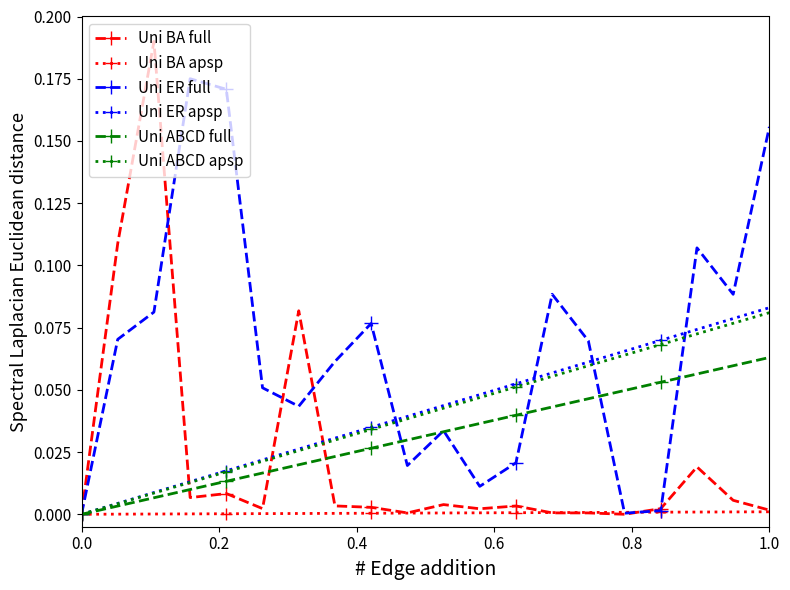

Which series has the widest spread of values?

Uni BA full